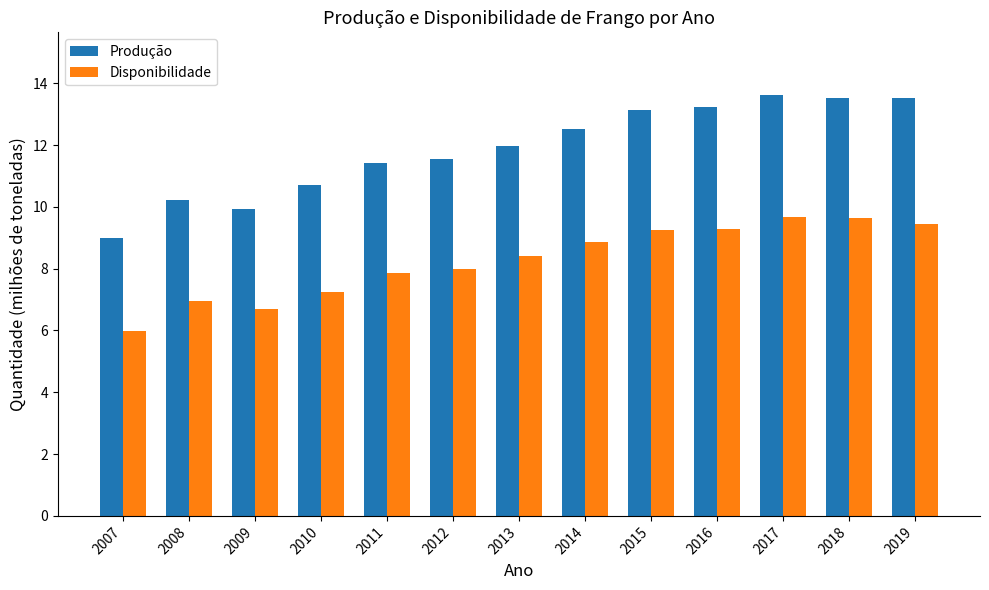

What is the greatest value displayed?

13.6